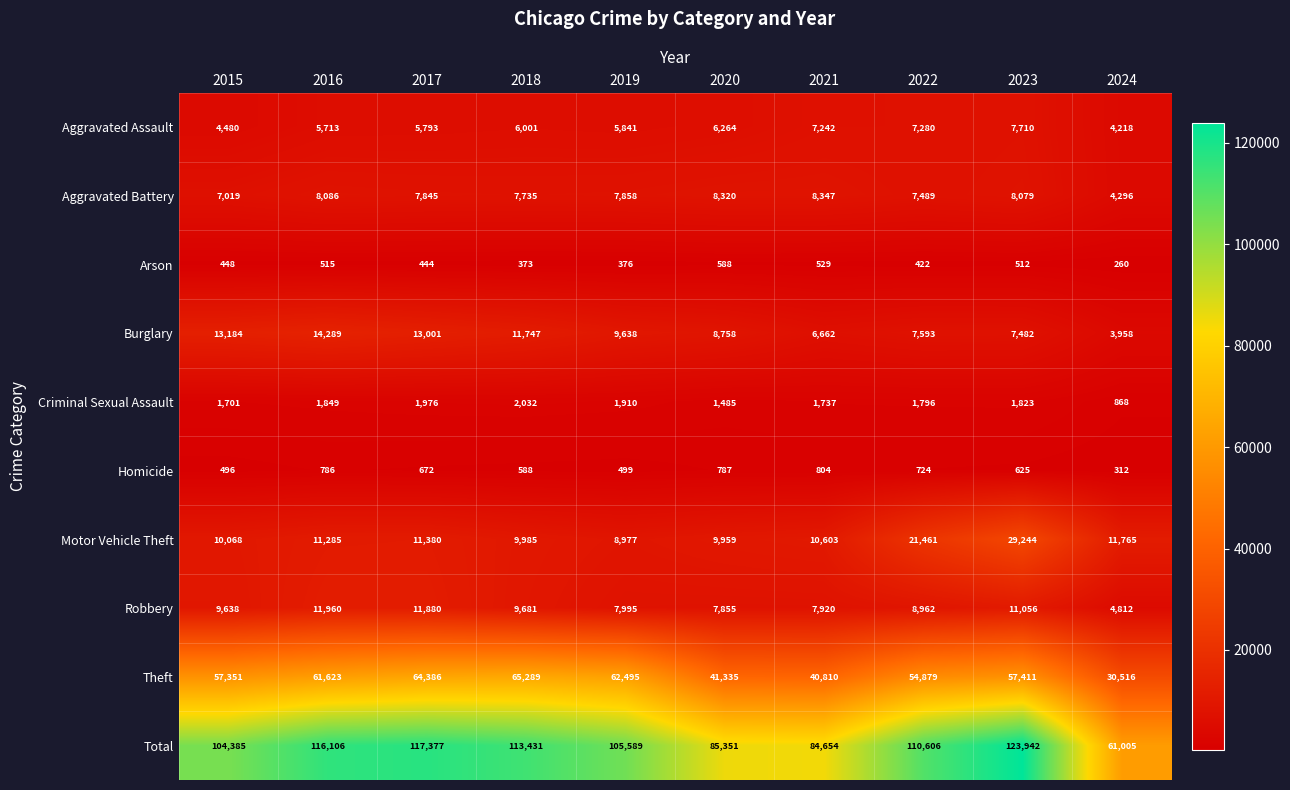

Rank the series by their maximum value, from highest to lowest.

Total, Theft, Motor Vehicle Theft, Burglary, Robbery, Aggravated Battery, Aggravated Assault, Criminal Sexual Assault, Homicide, Arson